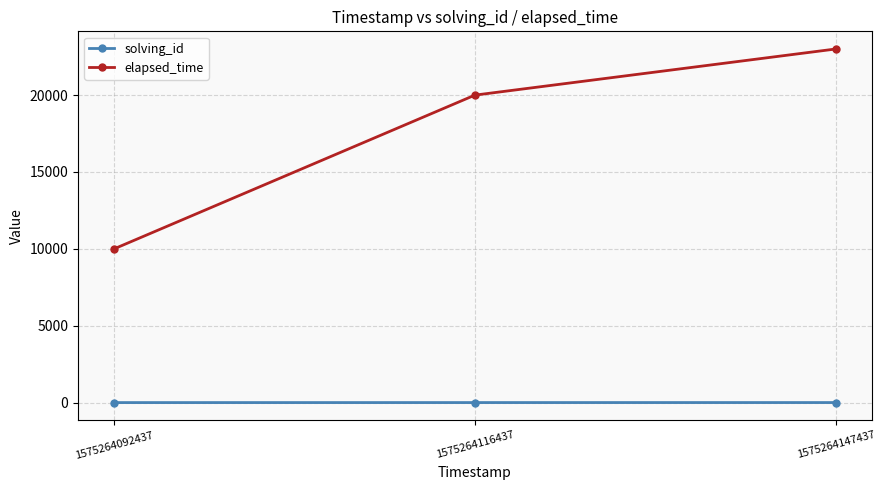

Which series has the largest total across all categories?

elapsed_time